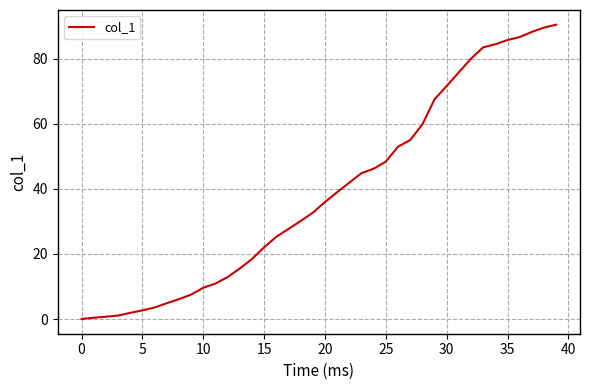

What is the difference between the maximum and minimum values?

90.5